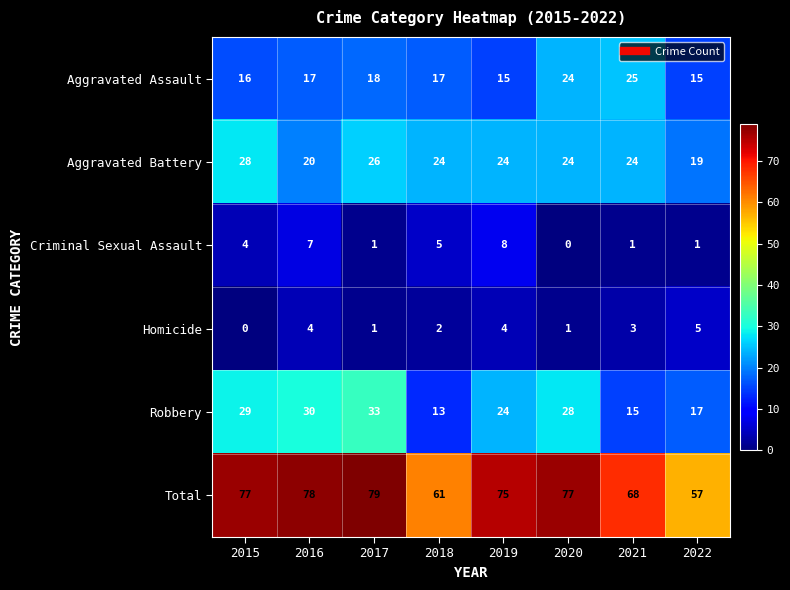

The value of Total at 2020 is 77. True or false?

True